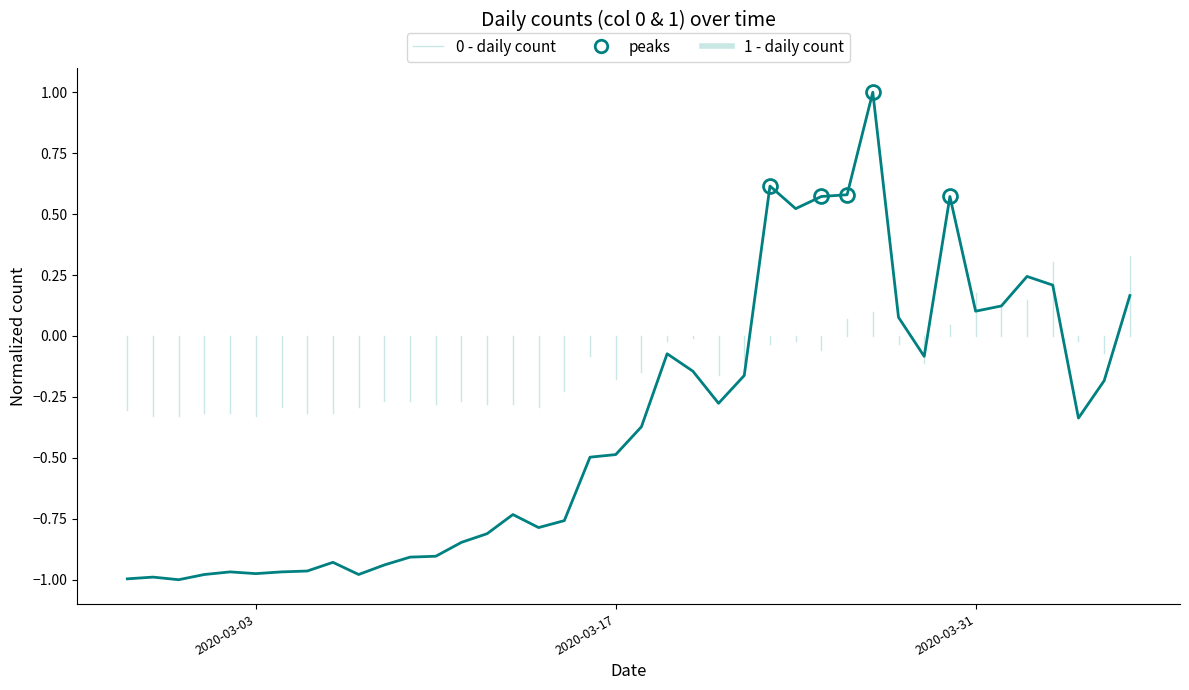

What is the maximum value shown in the chart?

1.0